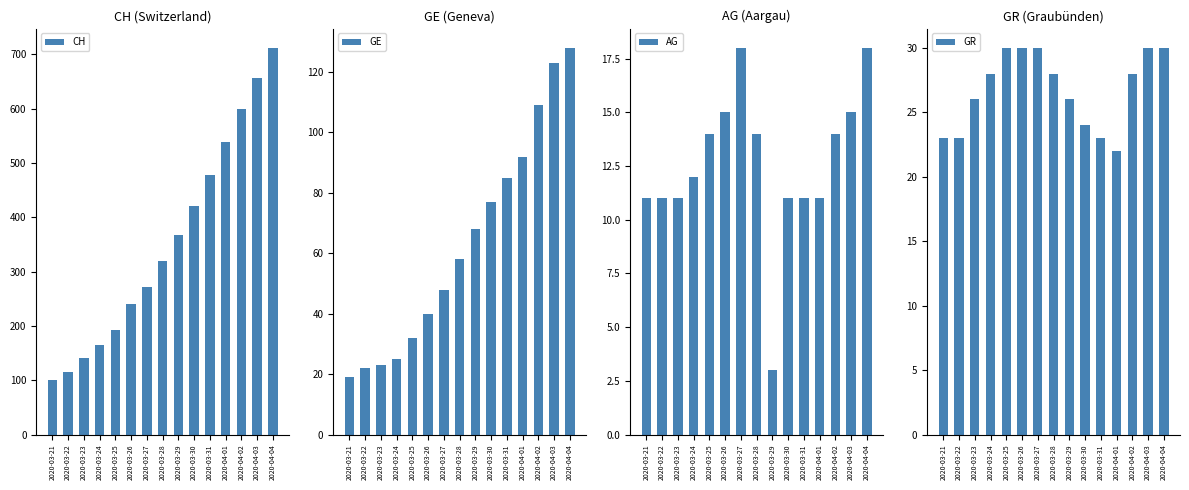

What is the label of the 1st bar from the left?

2020-03-21